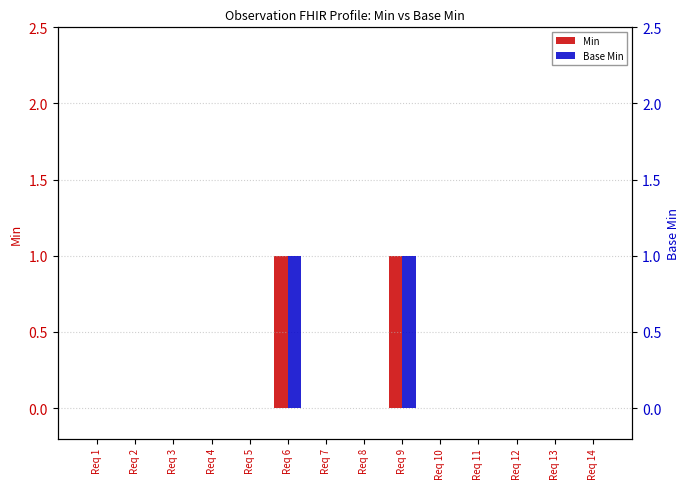

At which category is the sum across all series the highest?

Req 6